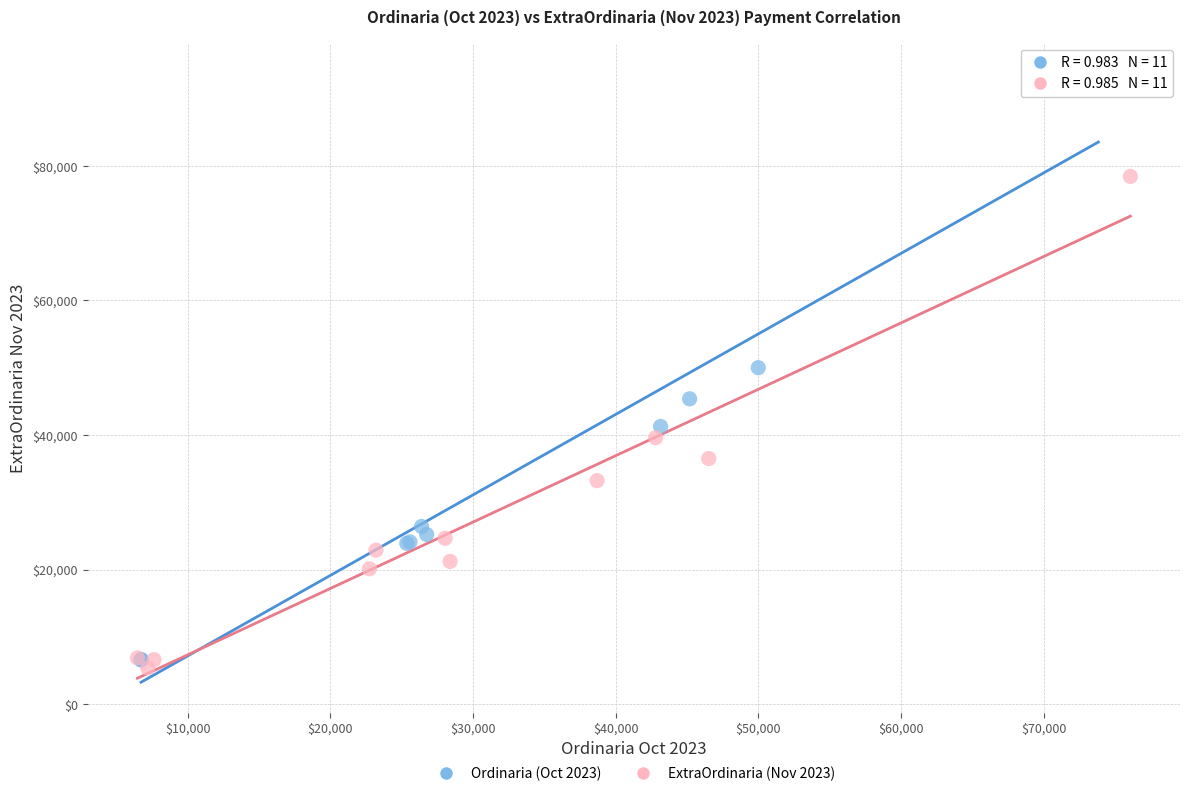

Which series contains the lowest Y value?

ExtraOrdinaria (Nov 2023)